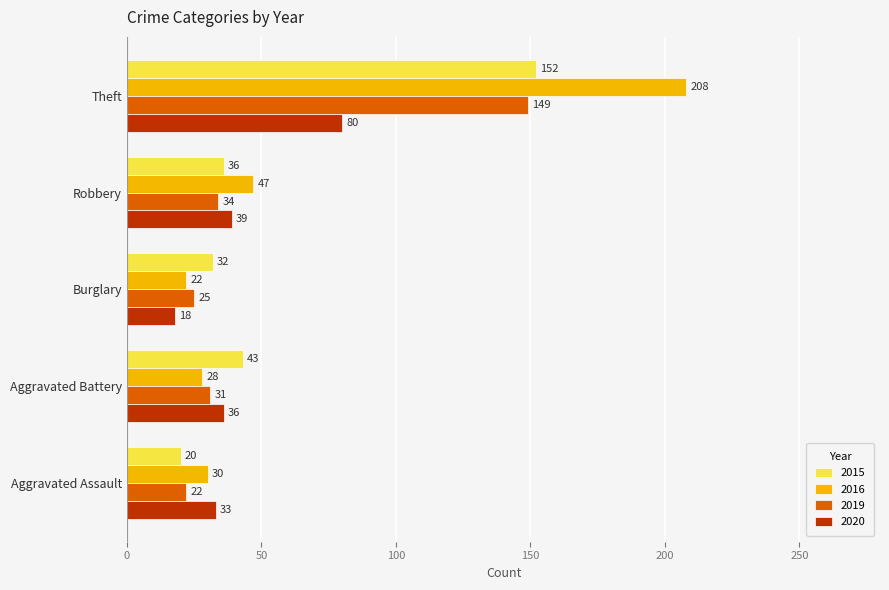

List the series in order of their peak value, highest first.

2016, 2015, 2019, 2020